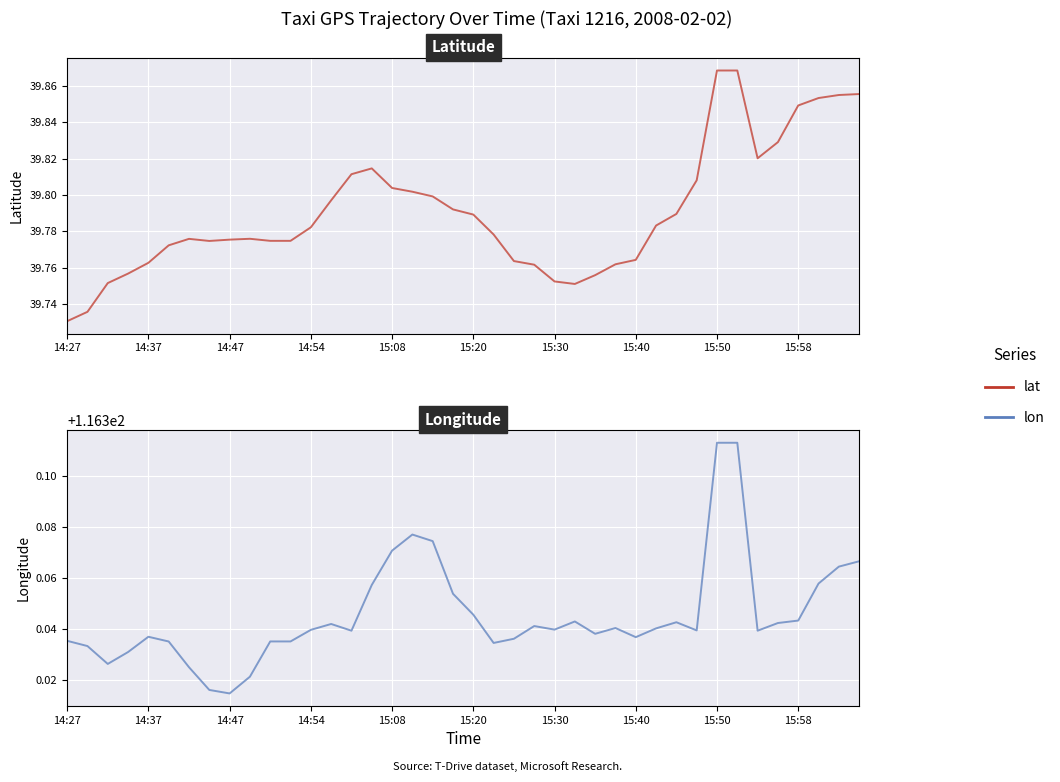

How many lon values are between 116 and 117?

40